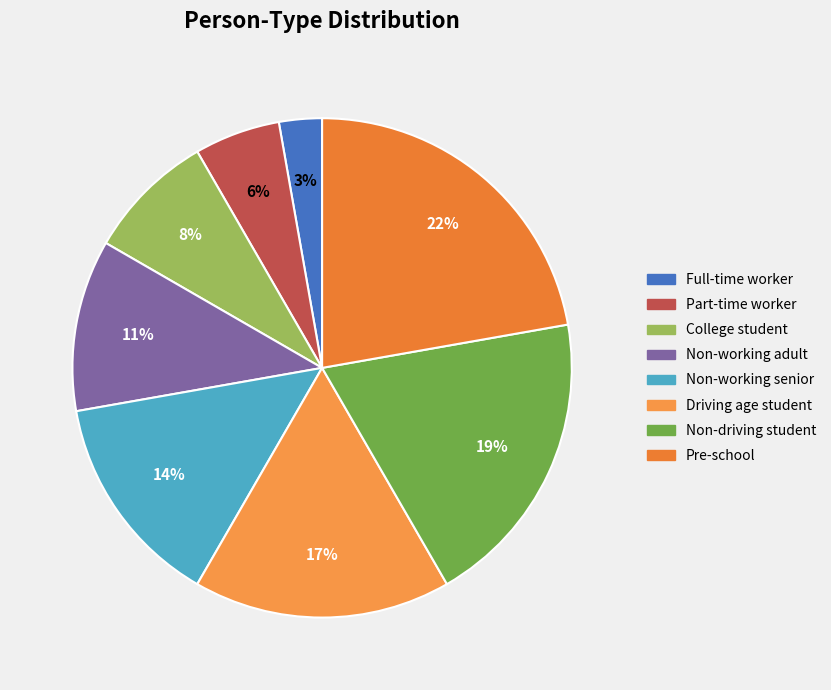

Does Pre-school represent more than half of the total?

No